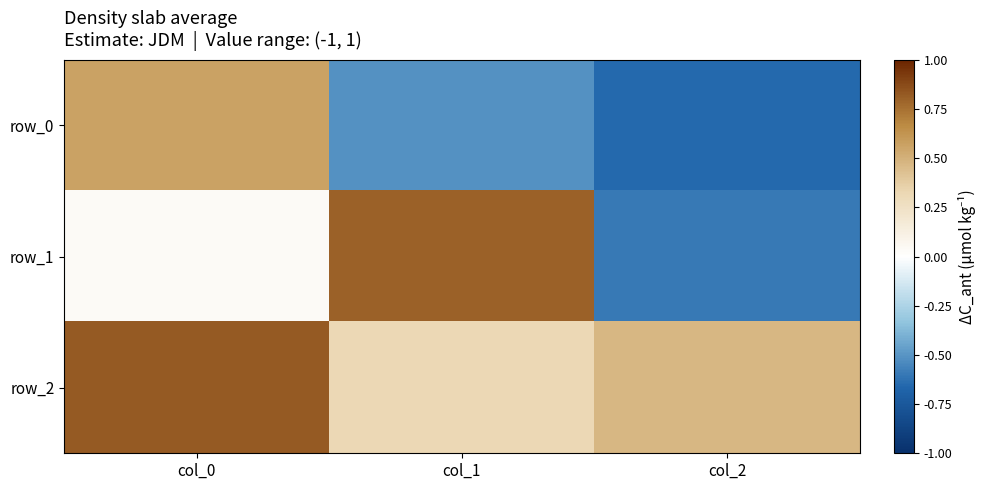

Which category has the highest value in the row_2 series?

col_0